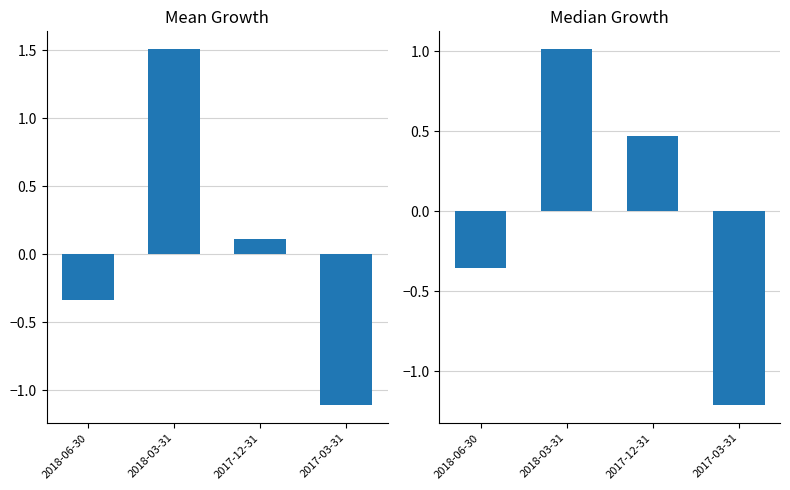

What is the label of the 1st bar from the left?

2018-06-30